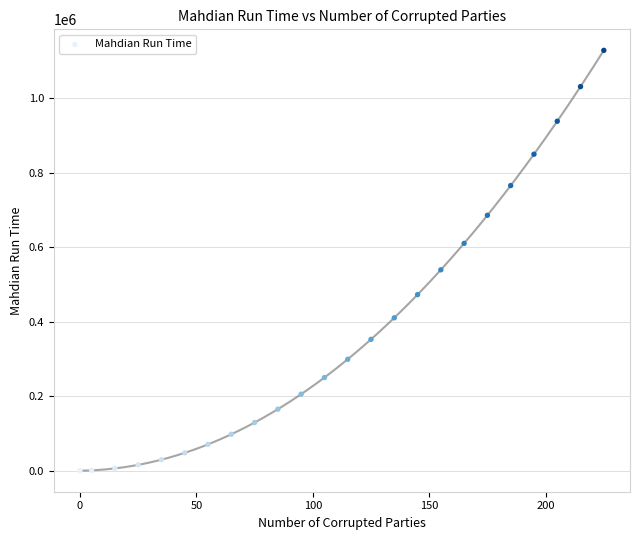

What Y value in the scatter plot is closest to 564115?

539173.6